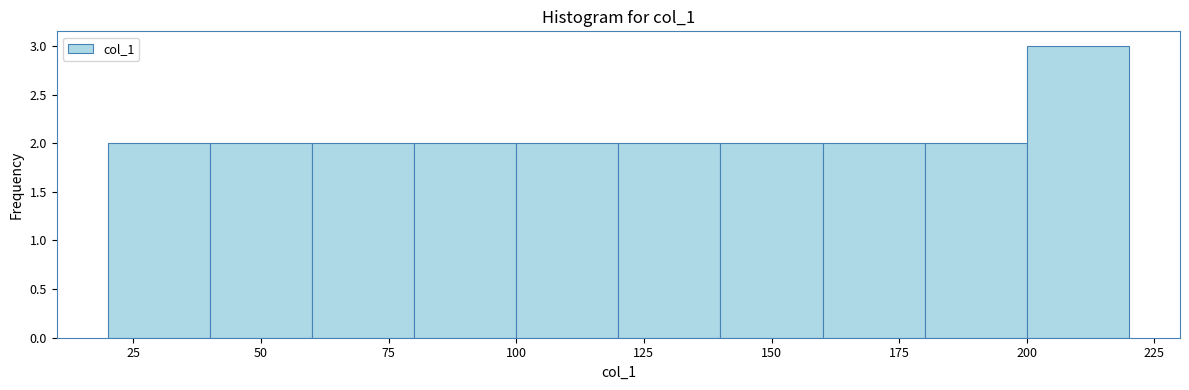

Reading left to right, list every bar in this chart as the range it spans on the x-axis followed by its height. The values are not printed on the chart, so give them approximately, as read against the axis.

20 to 40: 2
40 to 60: 2
60 to 80: 2
80 to 100: 2
100 to 120: 2
120 to 140: 2
140 to 160: 2
160 to 180: 2
180 to 200: 2
200 to 220: 3